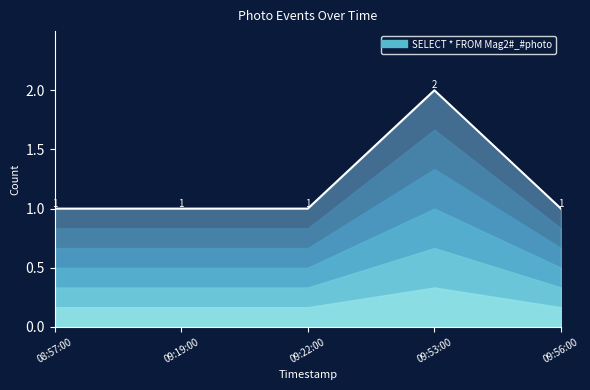

What is the value of the 5th point from the left?

1